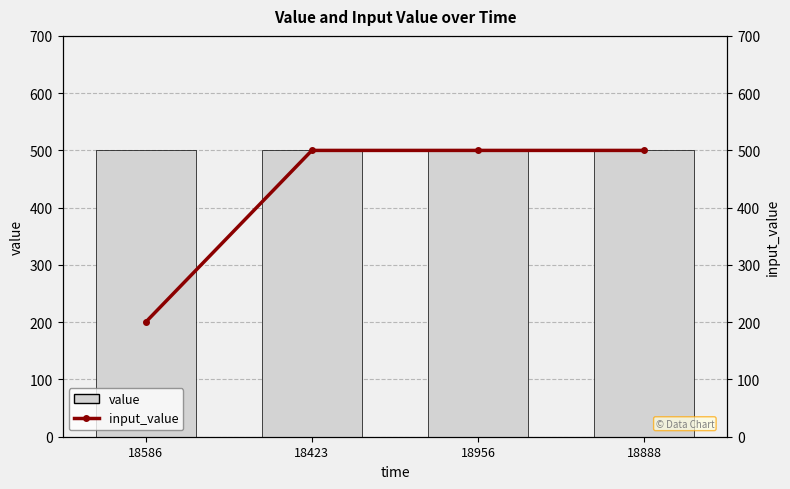

The value of value at 18956 is 500. True or false?

True